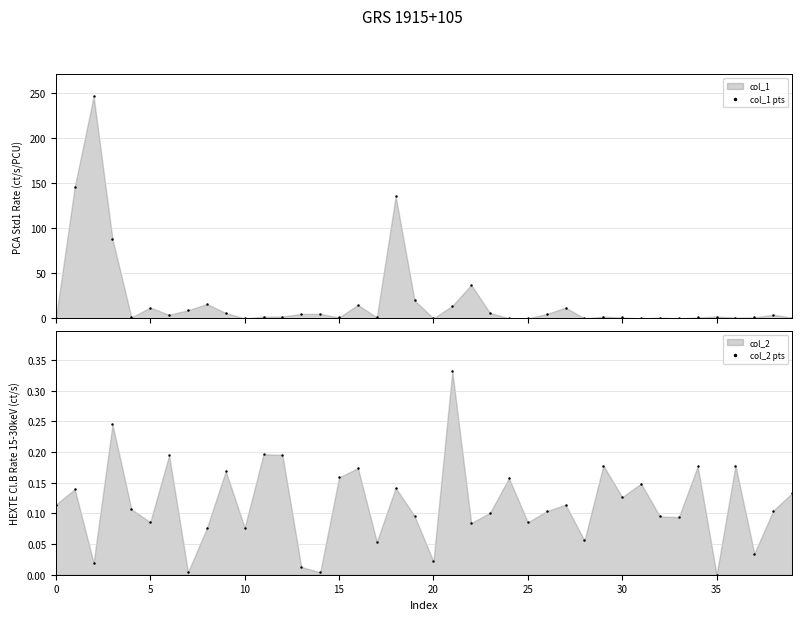

The value of col_2 pts at 20 is 0.0. True or false?

False